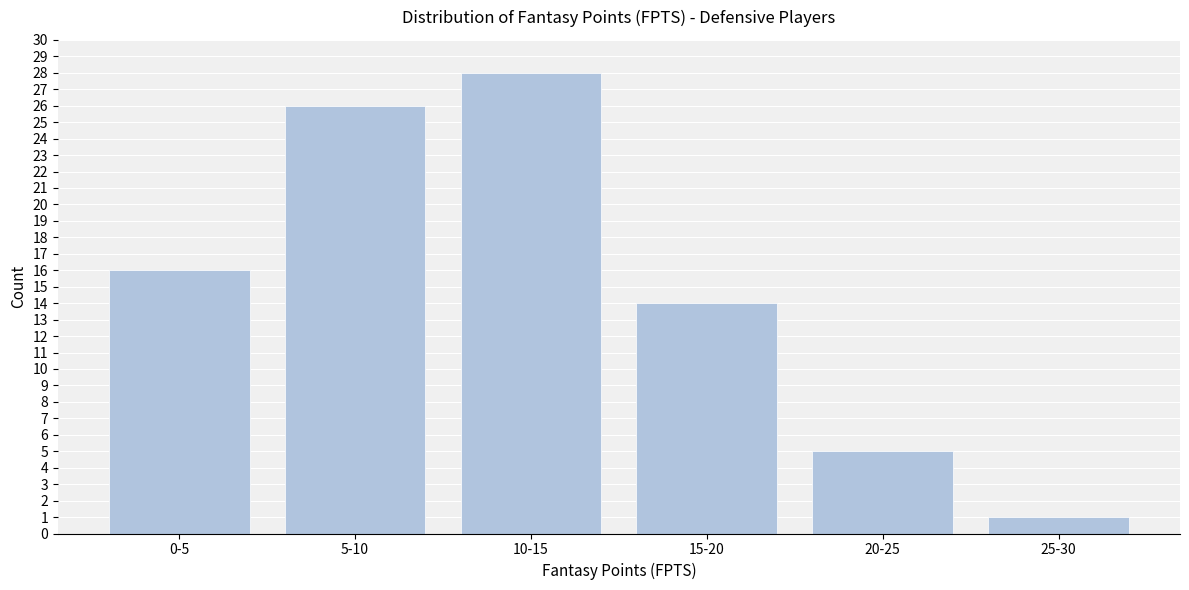

Reading left to right, transcribe all the data shown in this chart.

16	26	28	14	5	1